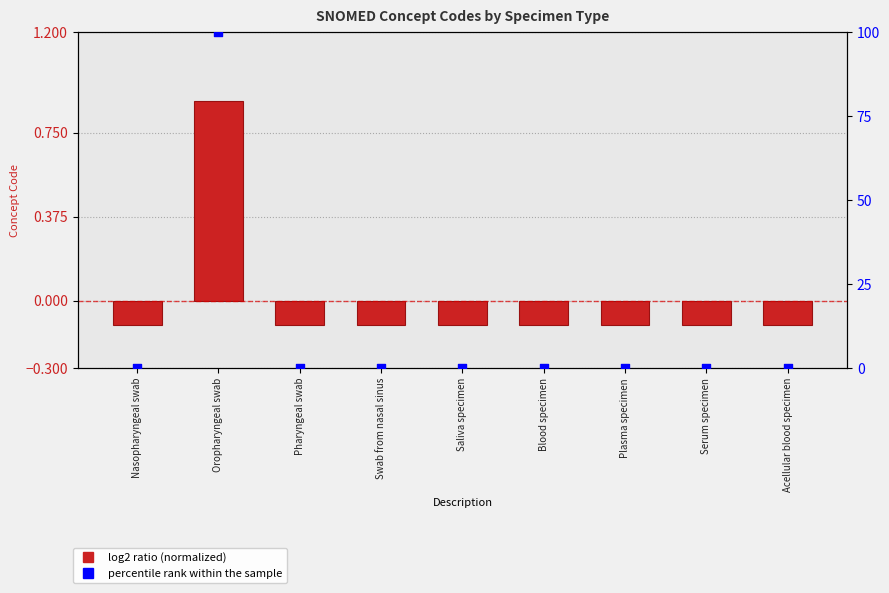

Which series has the largest Y range (max minus min)?

percentile rank within the sample